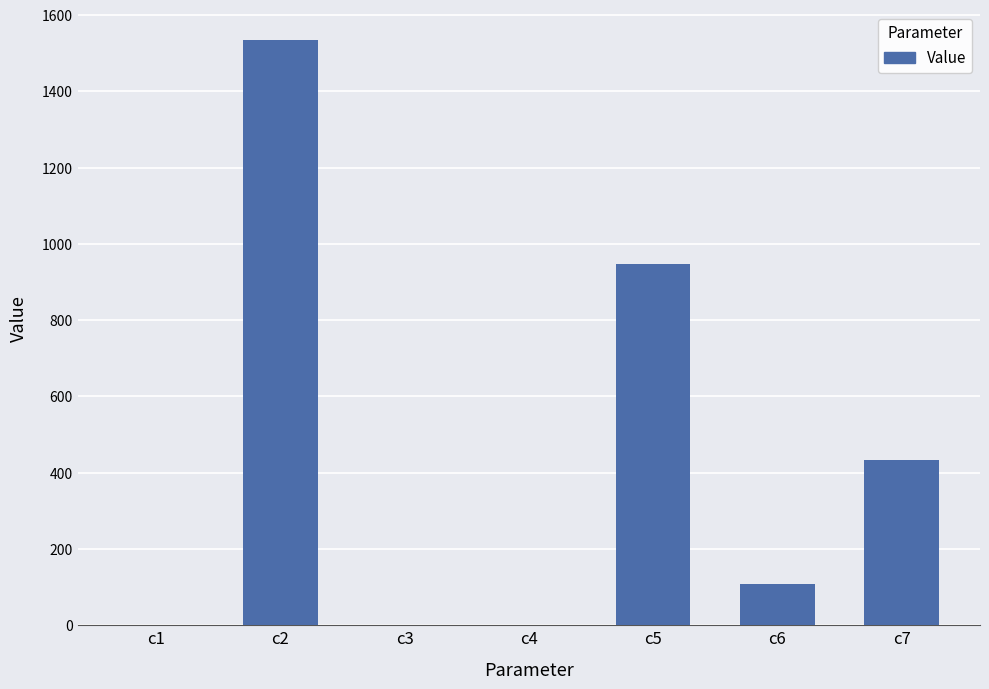

Between c6 and c2, which is larger?

c2